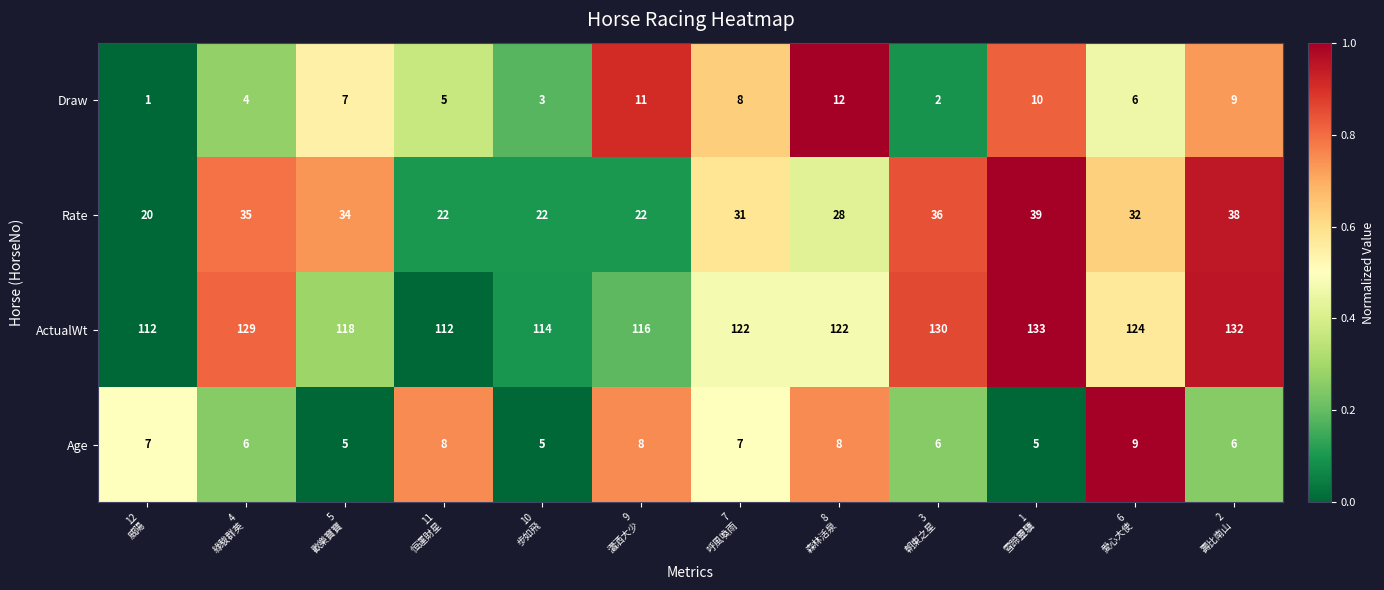

Rank the series by their maximum value, from lowest to highest.

Age, Draw, Rate, ActualWt